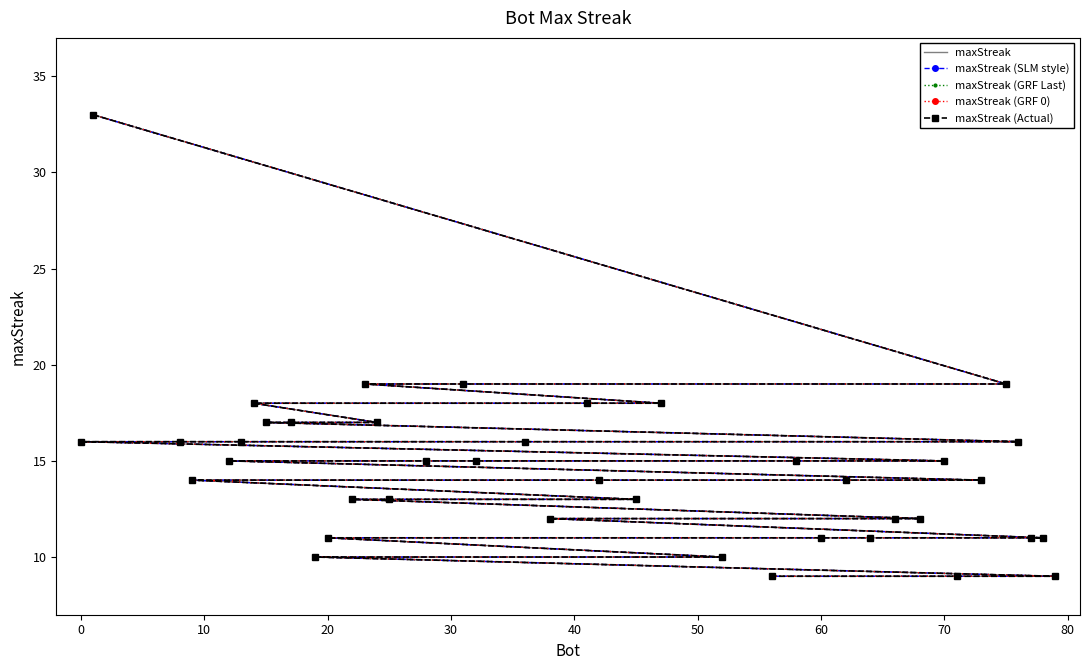

How many series are shown in this chart?

5